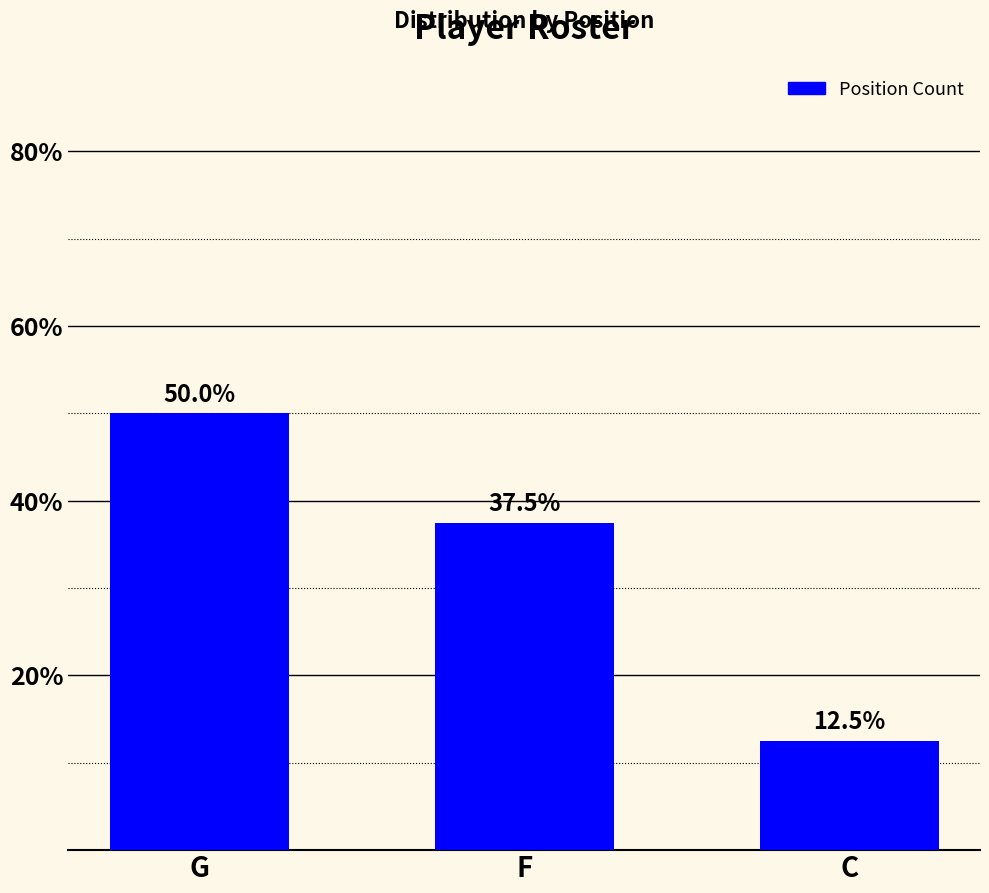

At which label is the value closest to 31?

F